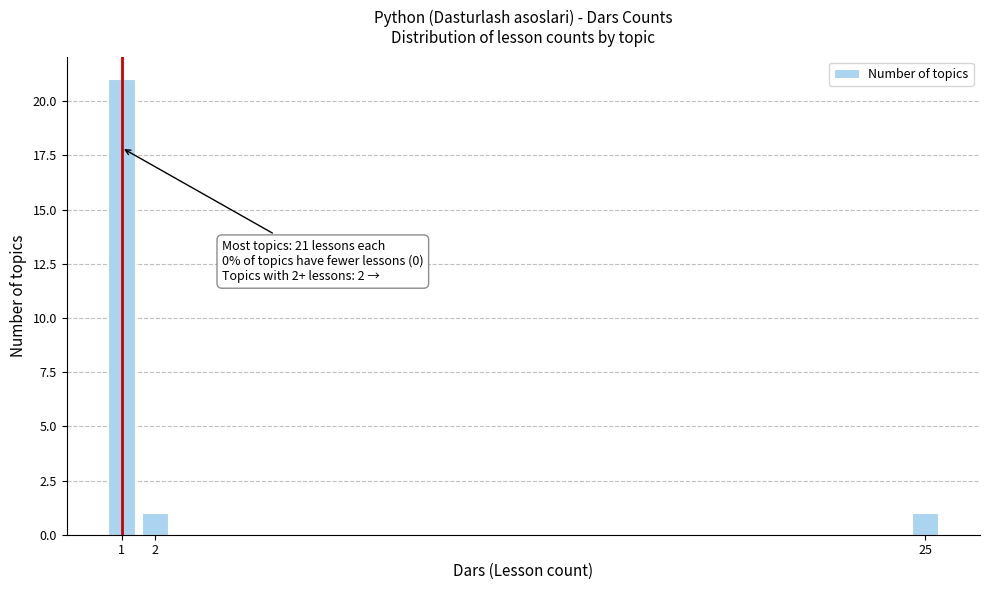

Reading right to left, list all the values displayed in this chart.

25=1	2=1	1=21